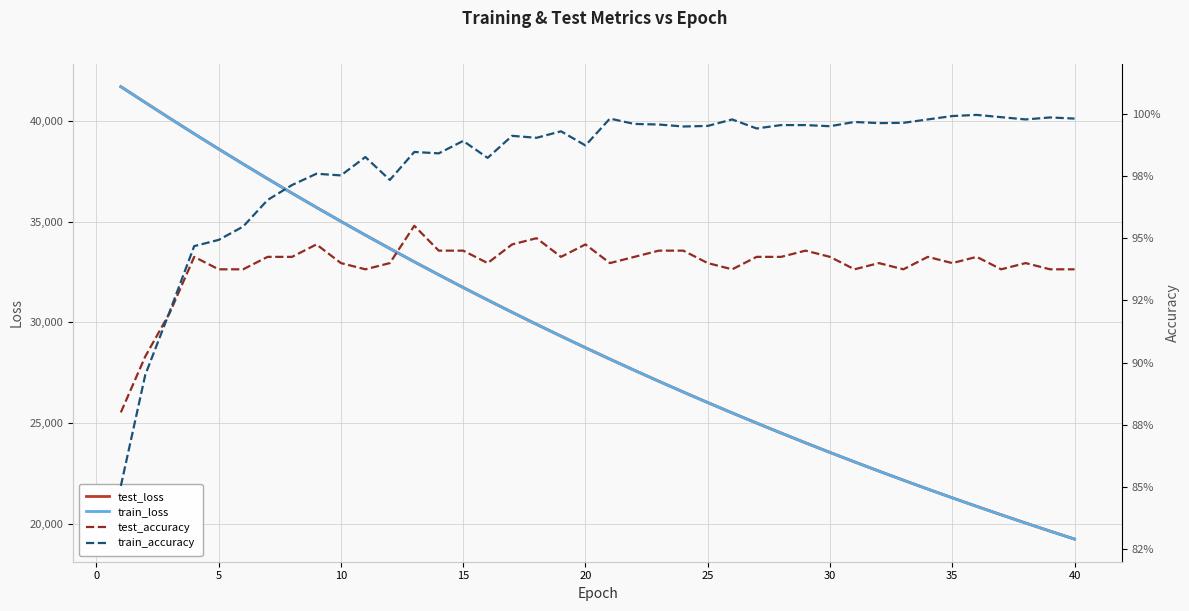

How many lines are shown in the chart?

4